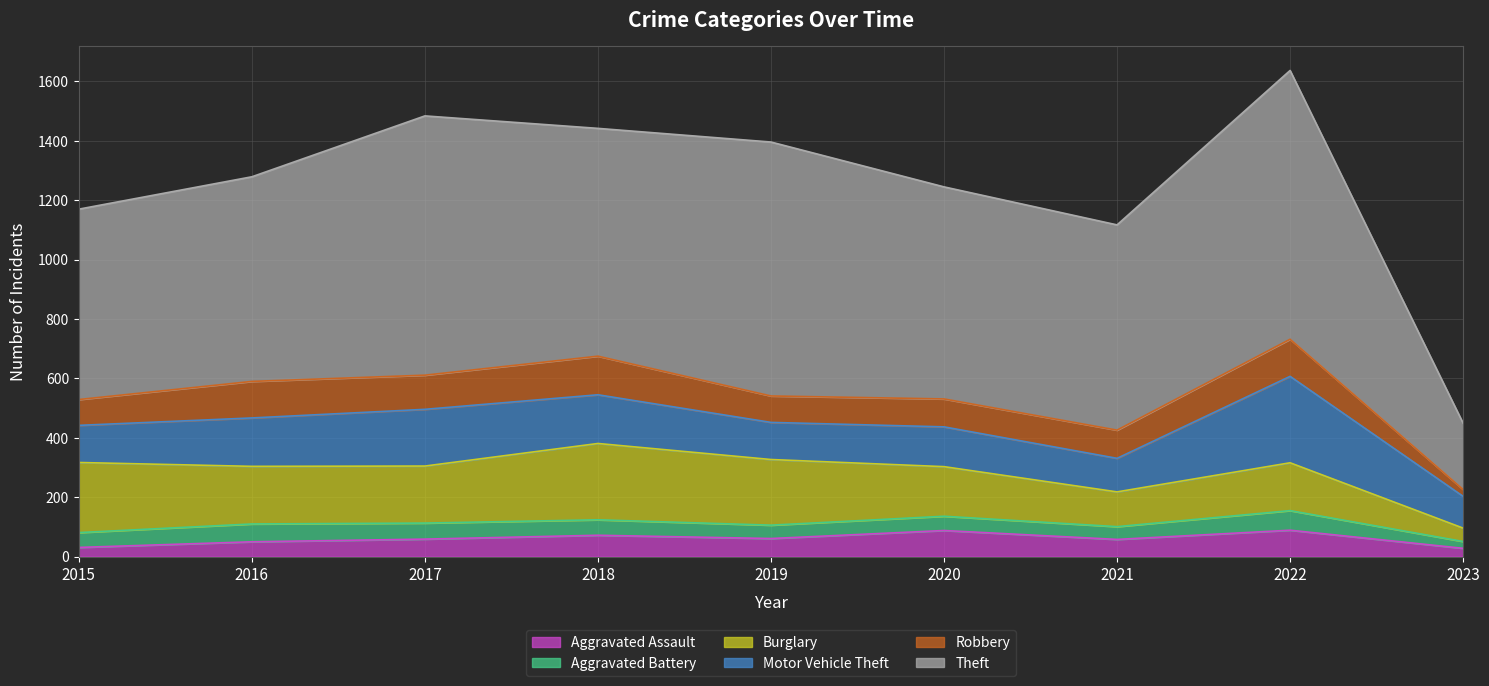

Where is the first local minimum for Robbery?

2017